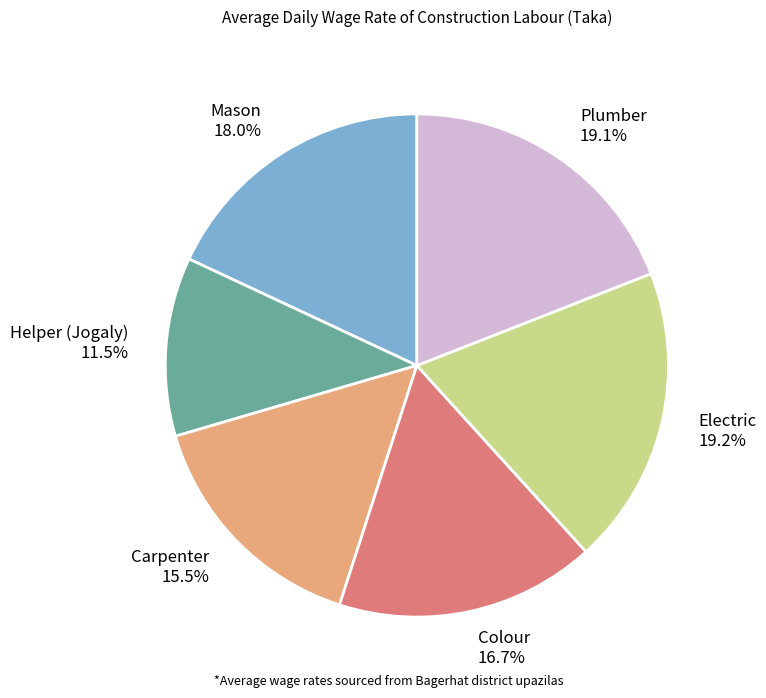

Which category has the smallest portion of the pie?

Helper (Jogaly)